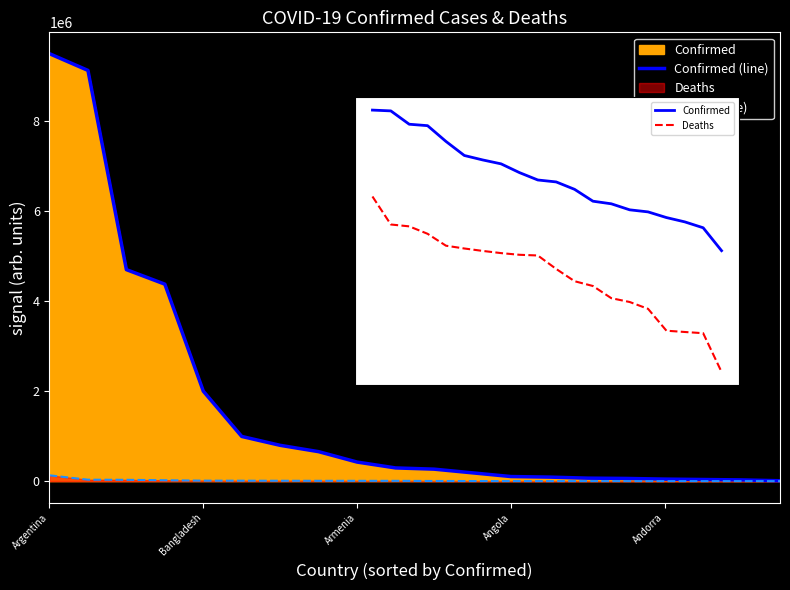

What is the value of the Deaths point at the 9th from the left?

7118